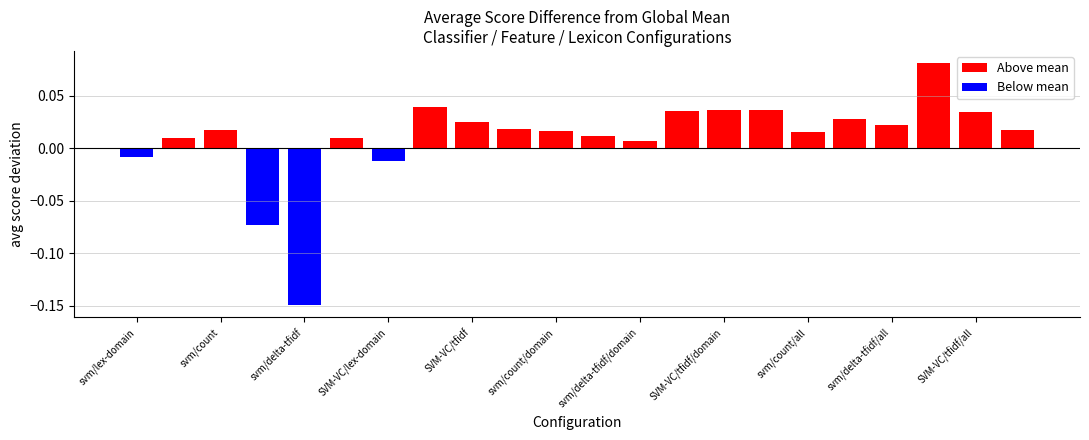

At 21, list the series in order from largest to smallest.

Above mean, Below mean